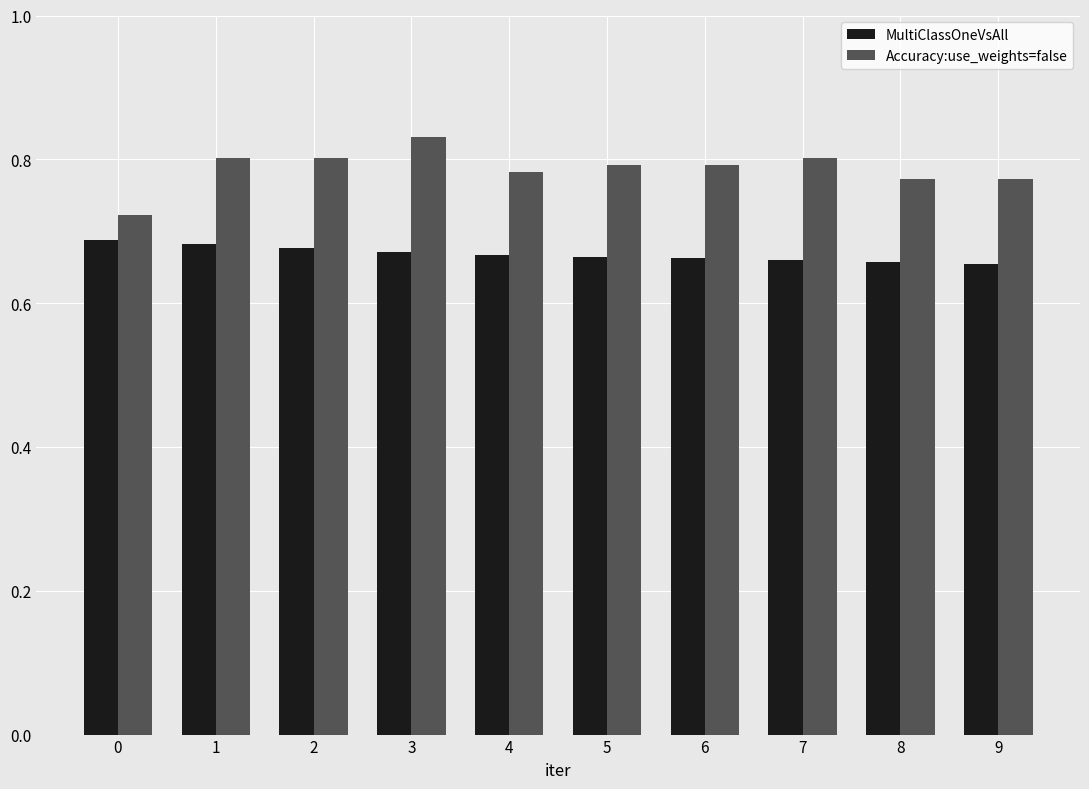

At how many categories does at least one series exceed 0?

10